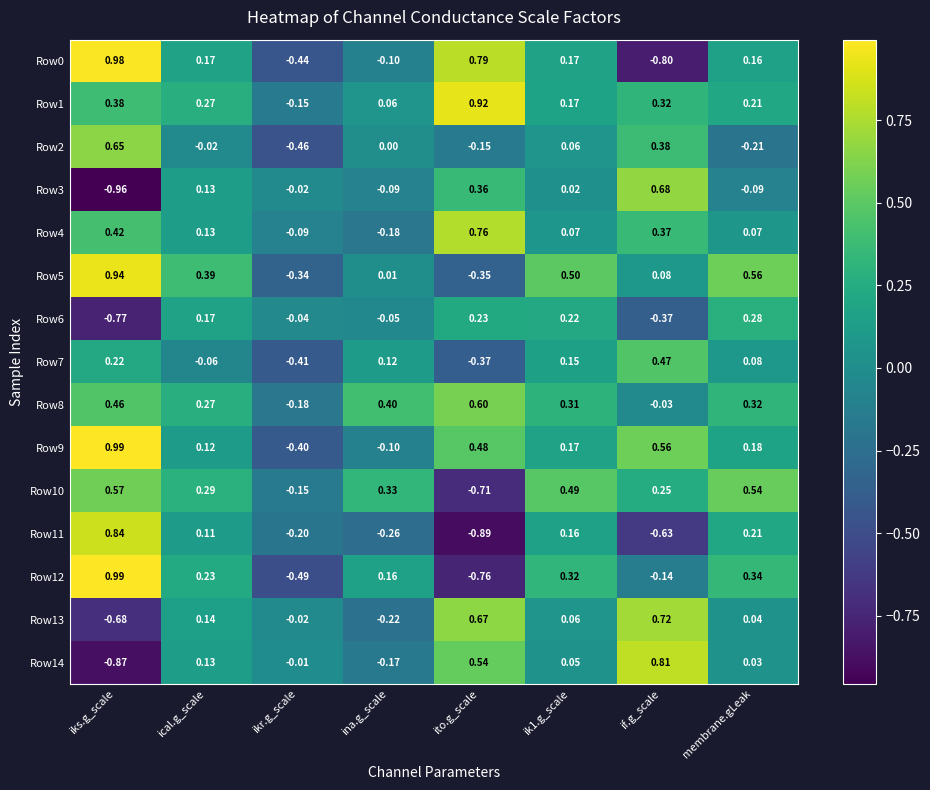

At which category is the sum across all series the highest?

iks.g_scale